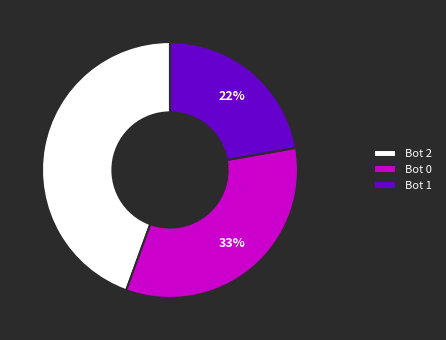

To the nearest percent, what is the combined percentage of Bot 2 and Bot 1?

67%